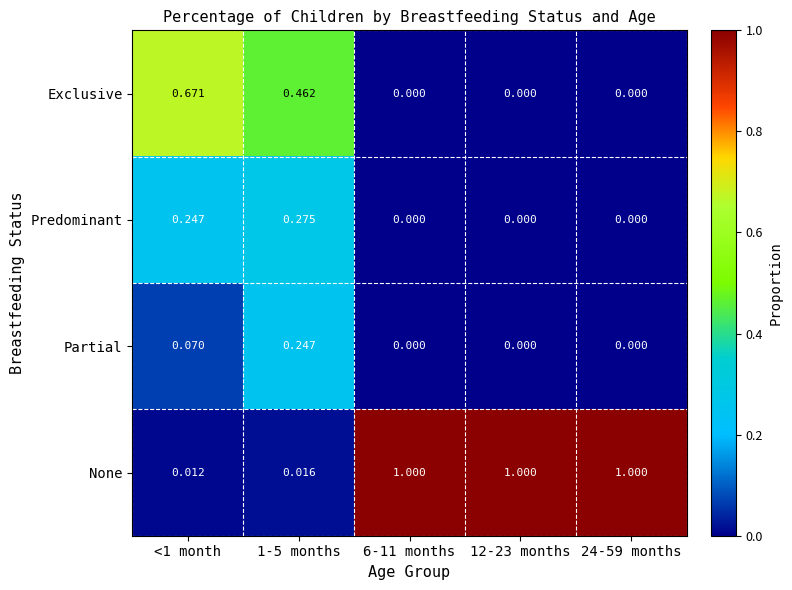

Which series has the largest range (max minus min)?

None